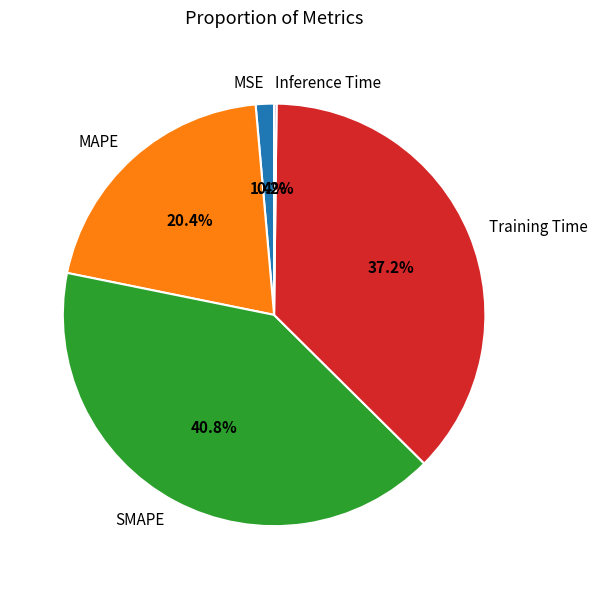

The MSE slice represents 11% of the pie. True or false?

False